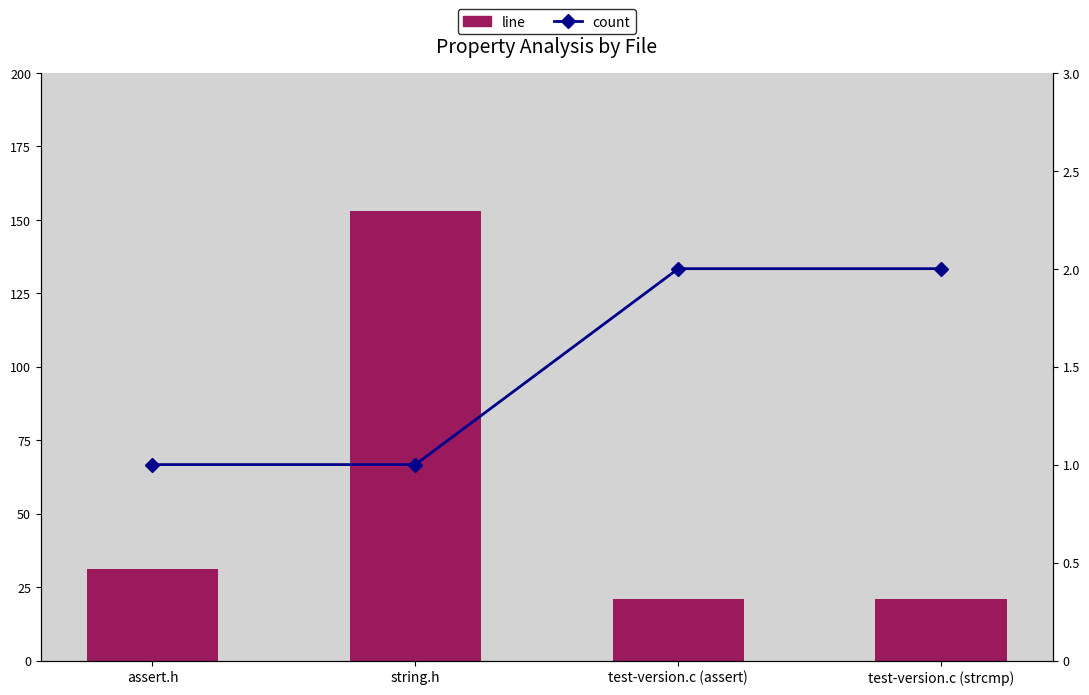

Rank the categories by line value from highest to lowest.

string.h, assert.h, test-version.c (assert), test-version.c (strcmp)